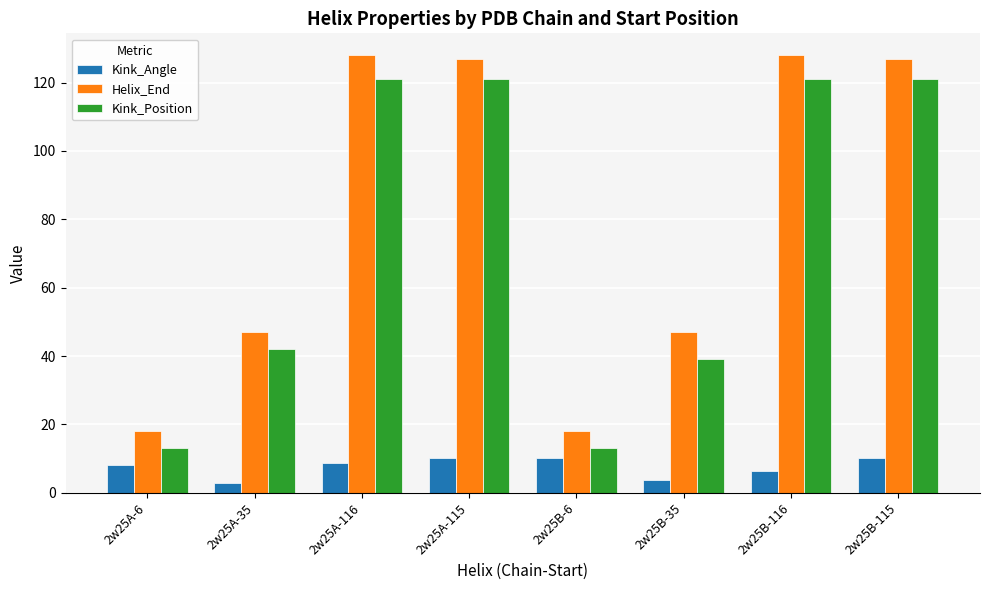

At 2w25B-116, list the series in order from largest to smallest.

Helix_End, Kink_Position, Kink_Angle